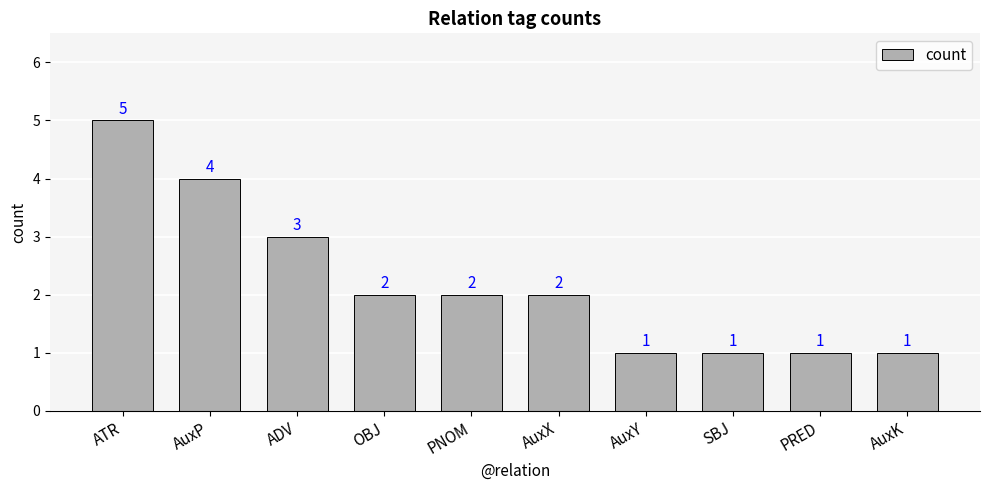

What is the label of the 6th bar from the right?

PNOM